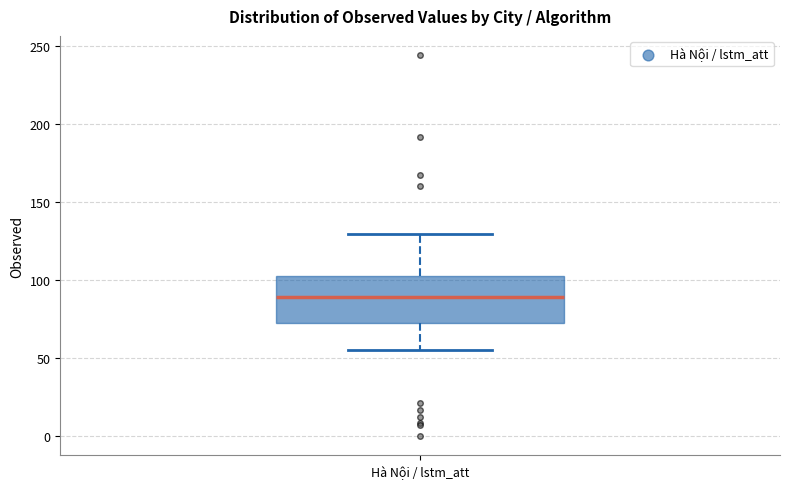

Read this box plot against the y-axis: the position of the median line, the range covered by the box, and the ends of both whiskers. The values are not printed on the chart, so give them approximately, as read against the axis.

median 90, box 70 to 100, whiskers 55 to 130